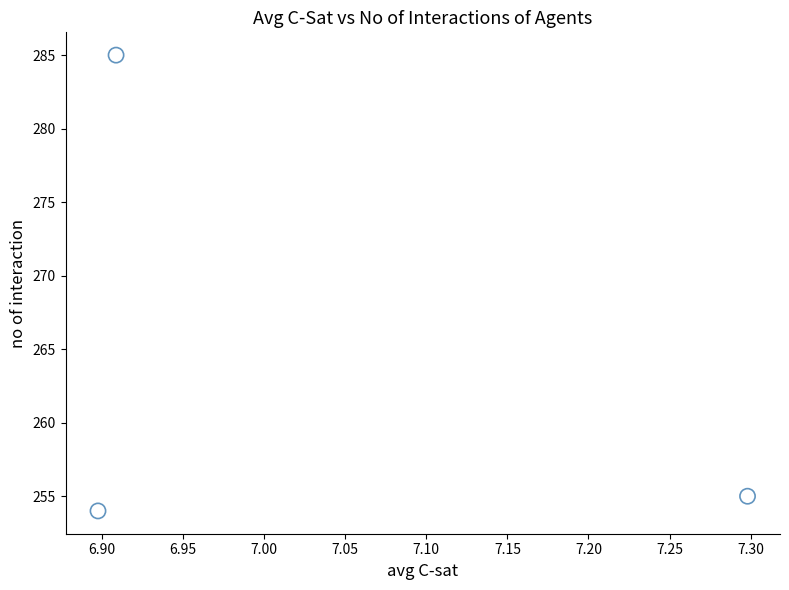

What is the range of Y values (max minus min)?

31